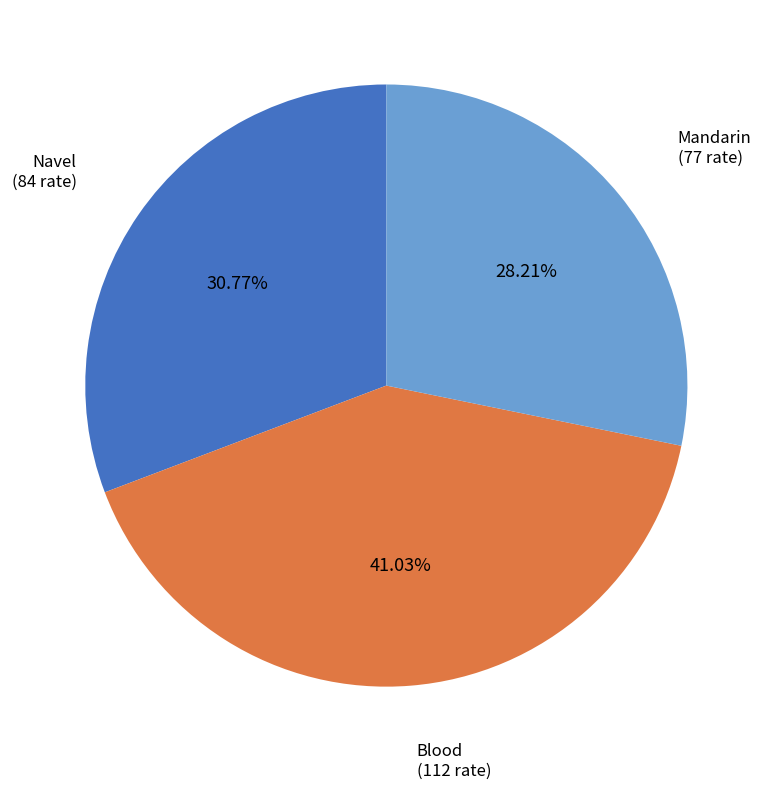

Does any single category account for the majority?

No